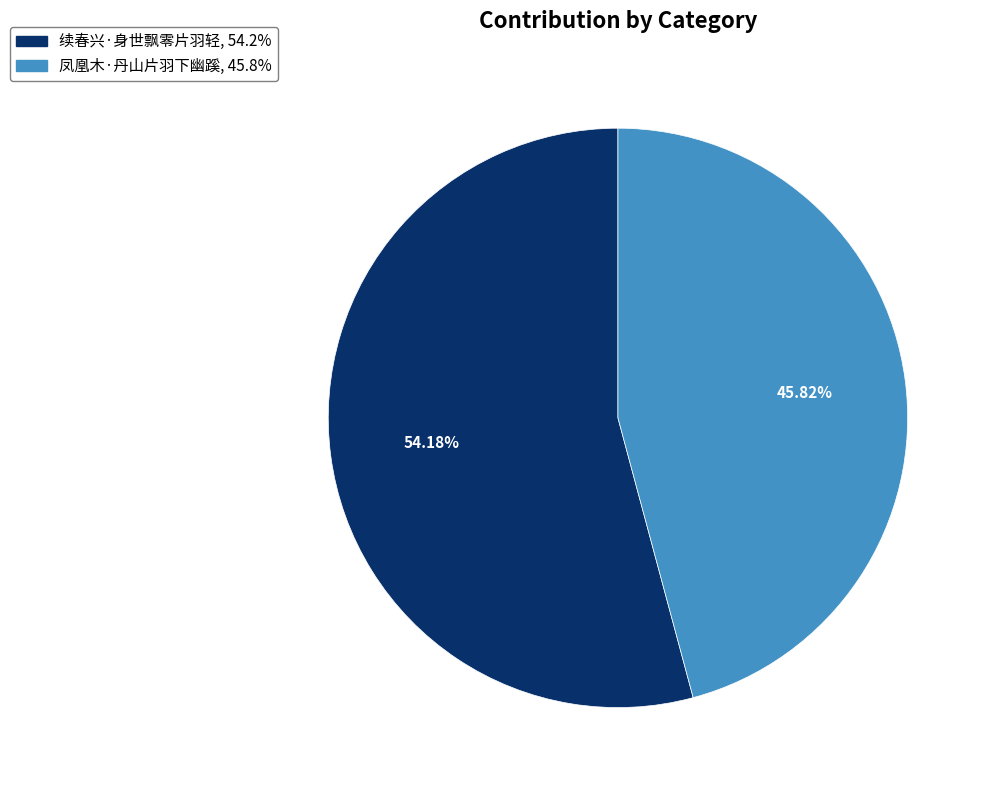

To the nearest percent, what percentage of the pie is 续春兴·身世飘零片羽轻?

54%